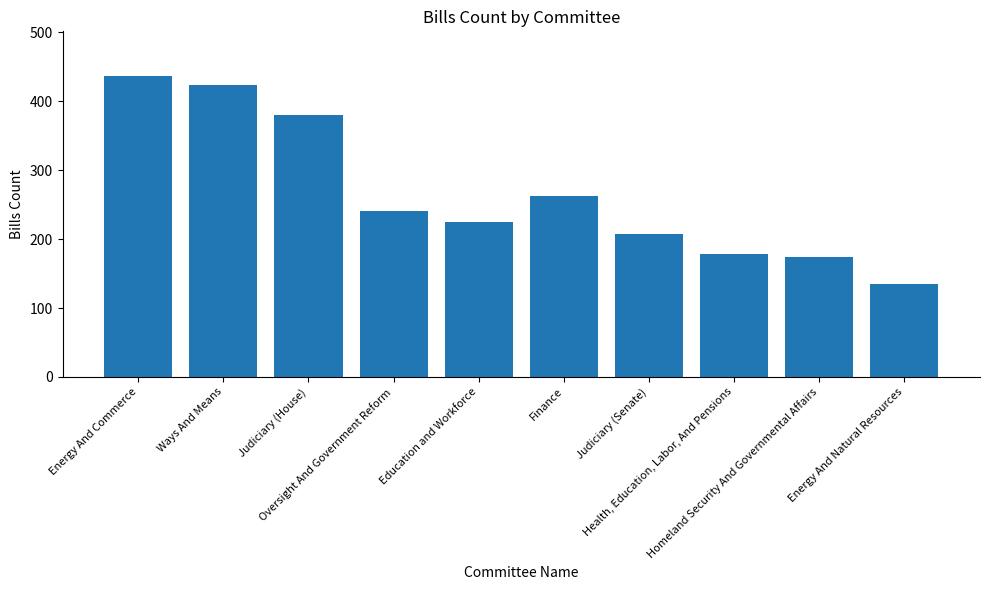

What is the label of the 7th bar from the right?

Oversight And Government Reform